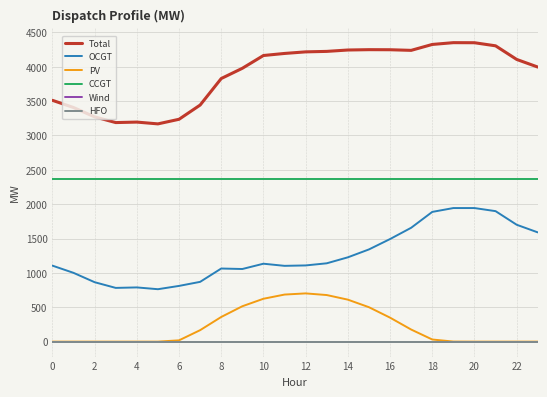

Does the chart have visible grid lines?

Yes